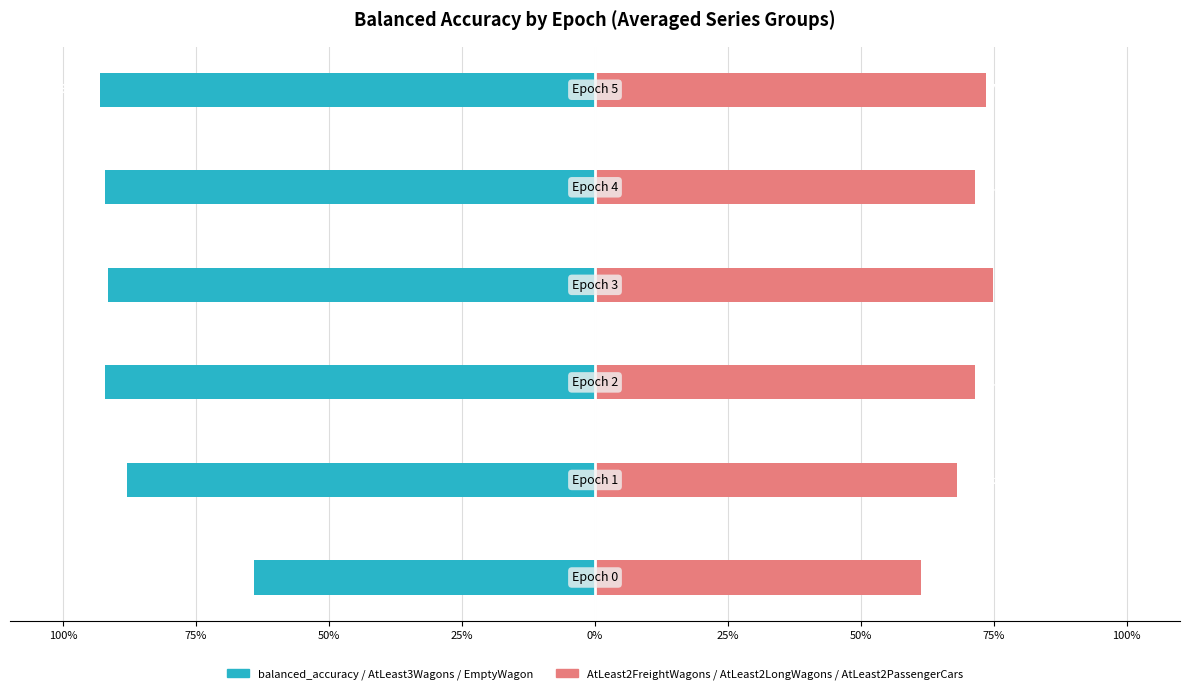

Reading left to right, transcribe all the data shown in this chart.

balanced_accuracy / AtLeast3Wagons / EmptyWagon: 100%=-0.6	75%=-0.9	50%=-0.9	25%=-0.9	0%=-0.9	25%=-0.9
AtLeast2FreightWagons / AtLeast2LongWagons / AtLeast2PassengerCars: 100%=0.6	75%=0.7	50%=0.7	25%=0.7	0%=0.7	25%=0.7